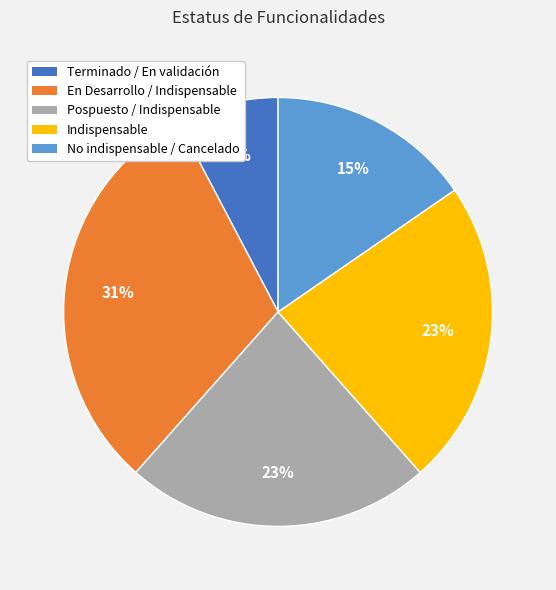

Which category has the biggest portion of the pie?

En Desarrollo / Indispensable